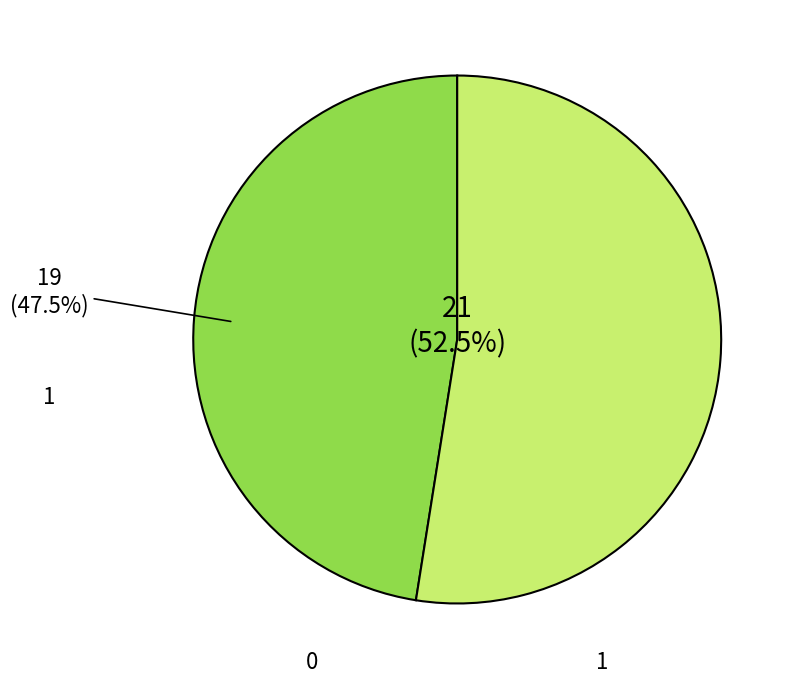

How much of the chart is everything except 1?

48.0%